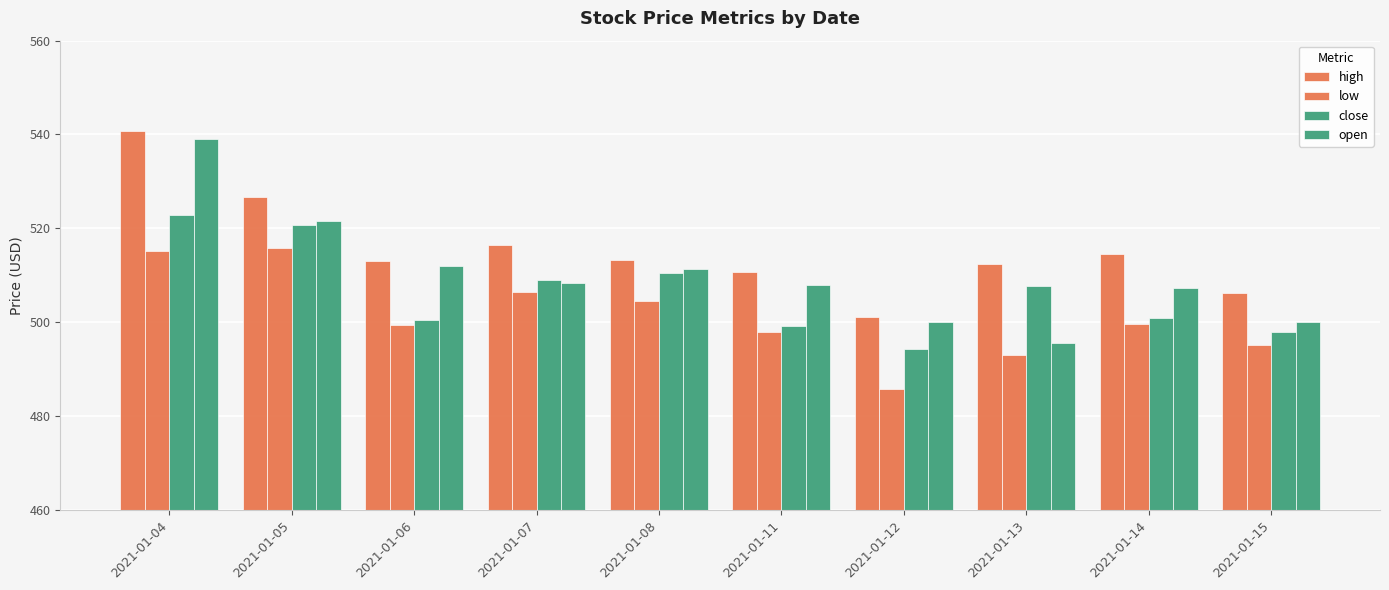

How many bars are there in total?

40